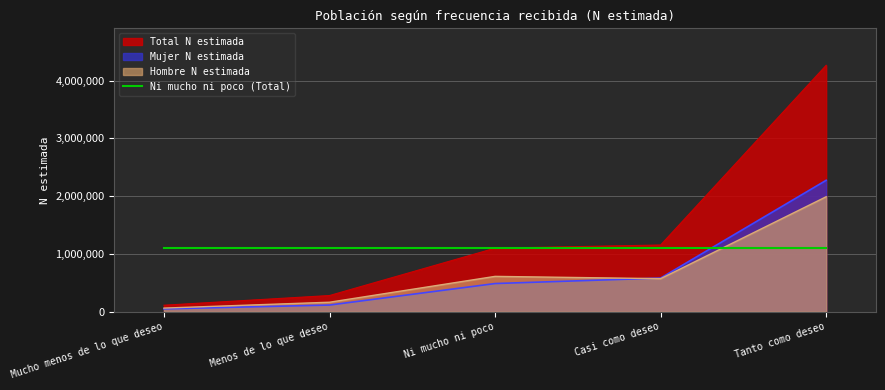

What is the label of the 3rd point from the left?

Ni mucho ni poco